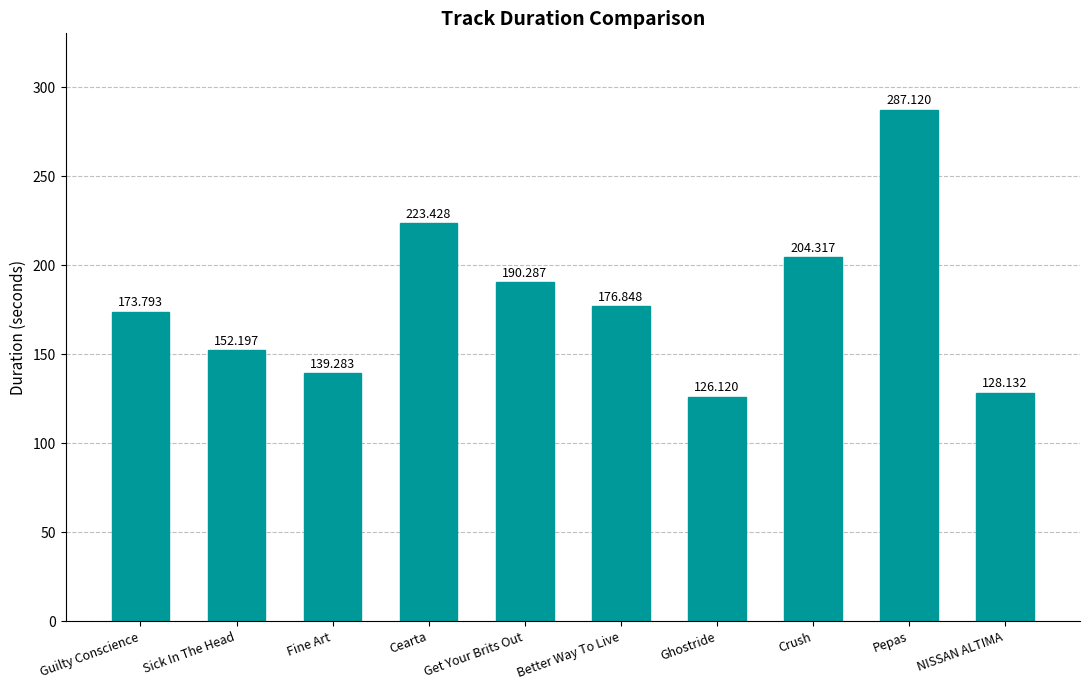

Read the value at Better Way To Live.

176.8